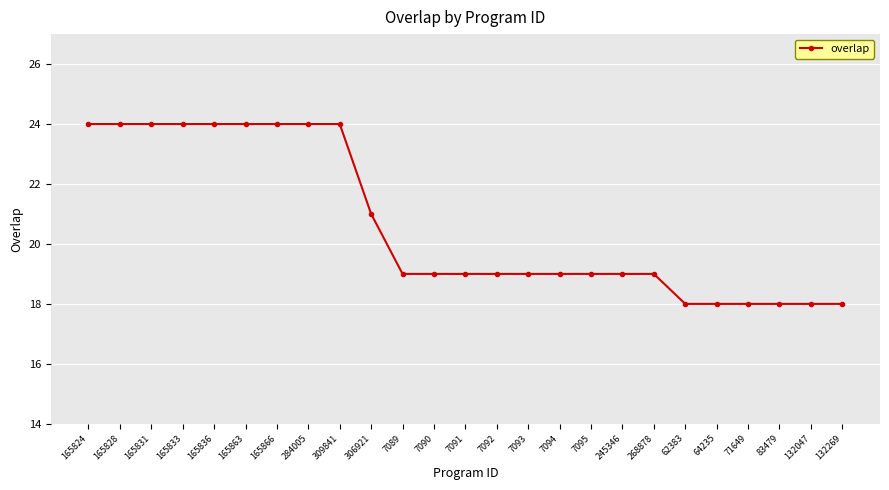

What is the maximum value shown in the chart?

24